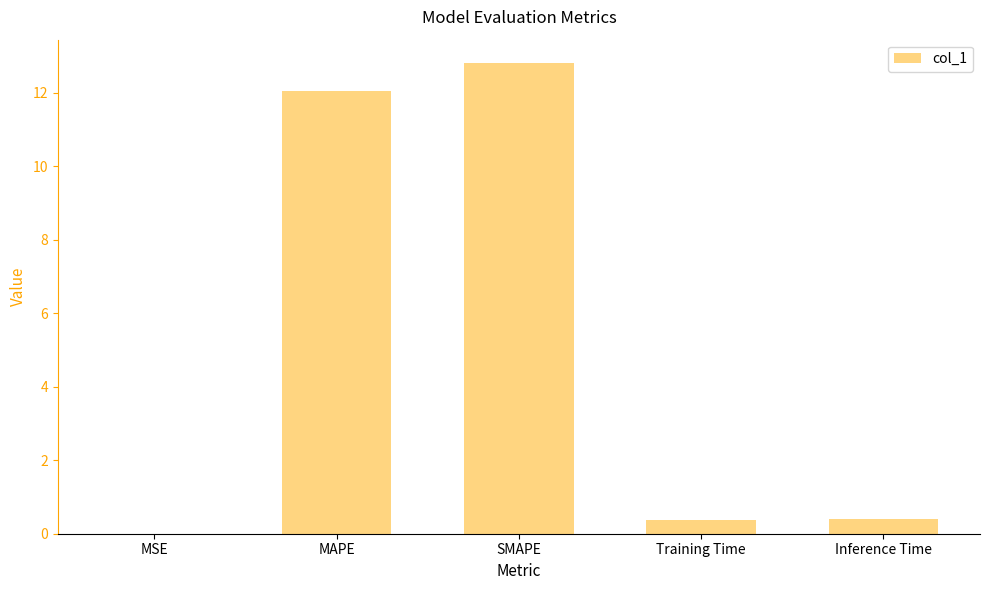

What is the maximum value shown in the chart?

12.8